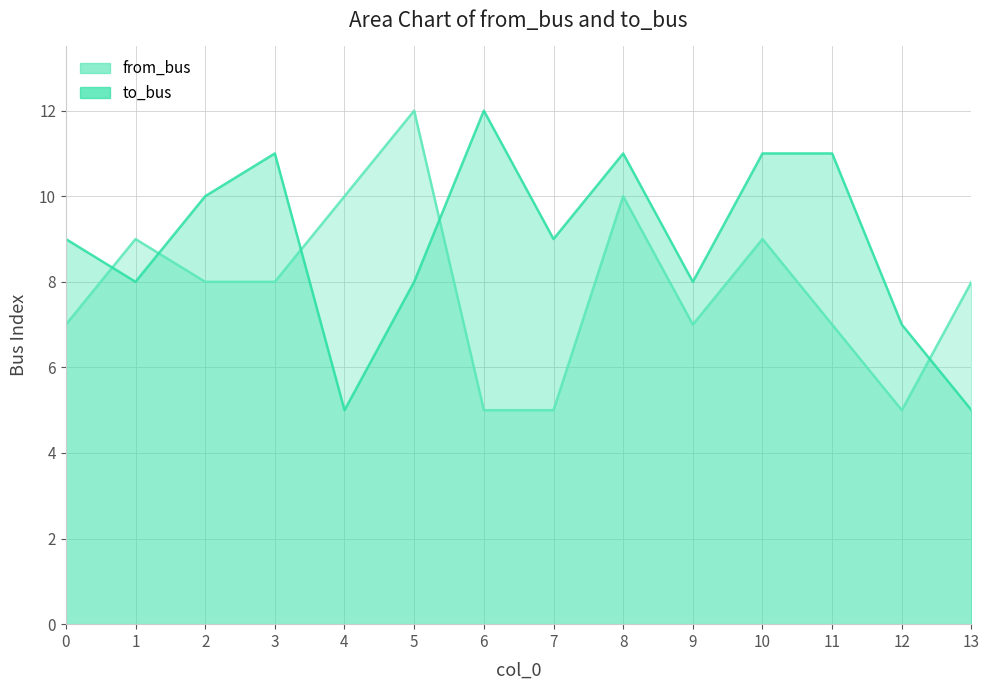

What is the sum of all from_bus values?

110